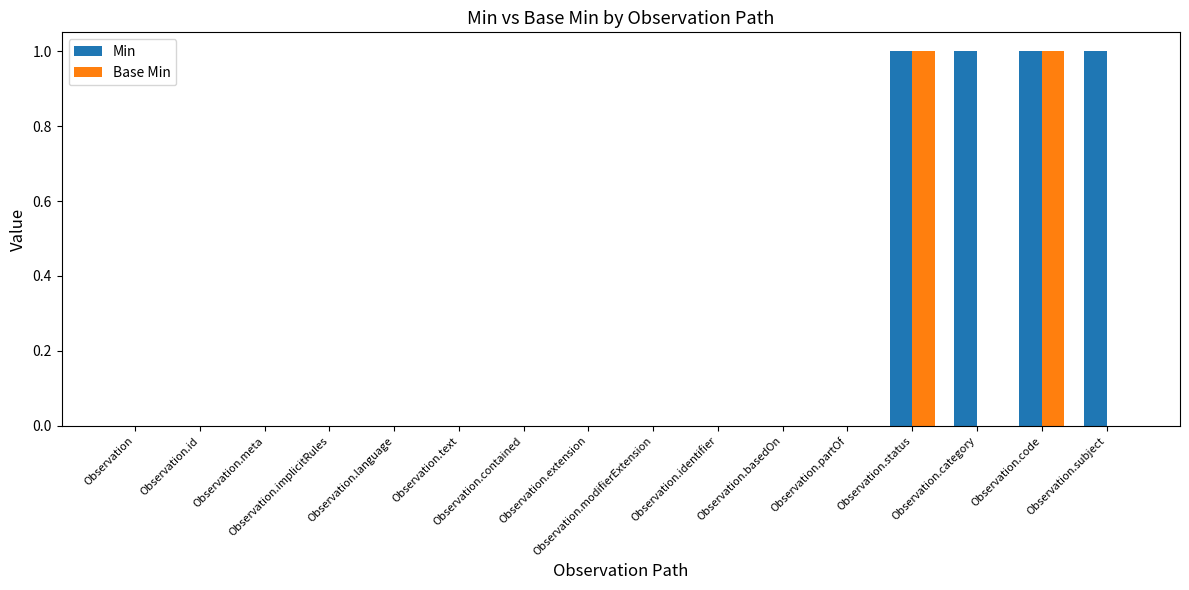

Reading left to right, list all the values displayed in this chart.

Min: 0	0	0	0	0	0	0	0	0	0	0	0	1	1	1	1
Base Min: 0	0	0	0	0	0	0	0	0	0	0	0	1	0	1	0